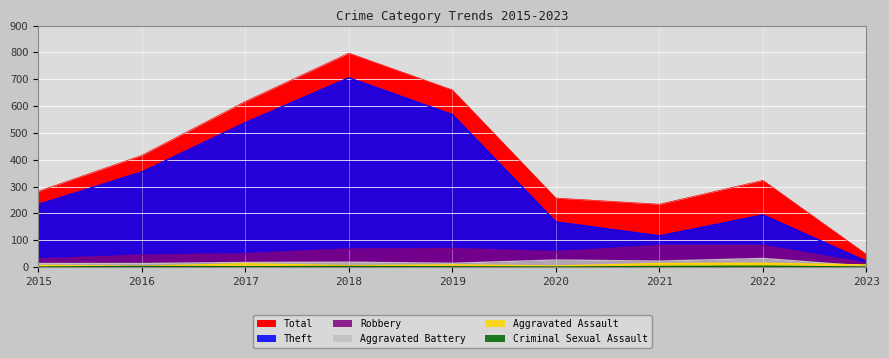

How many categories are shown in the chart?

9